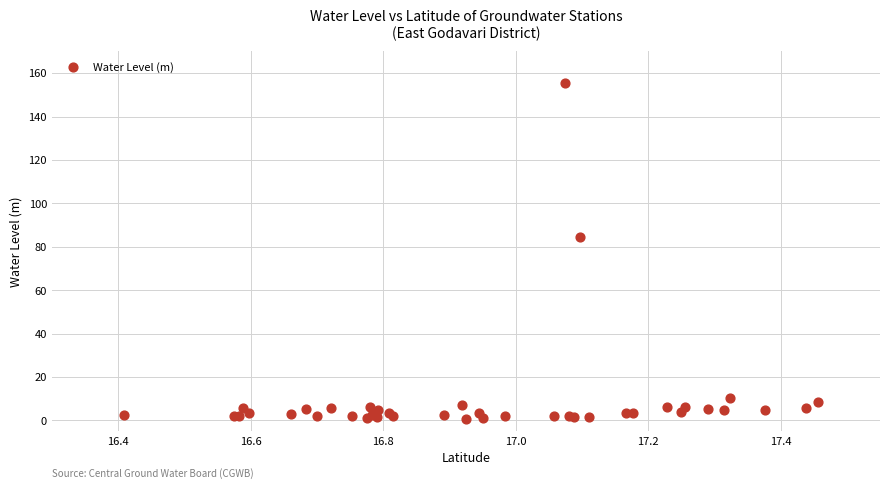

What Y value in the scatter plot is closest to 78?

84.4